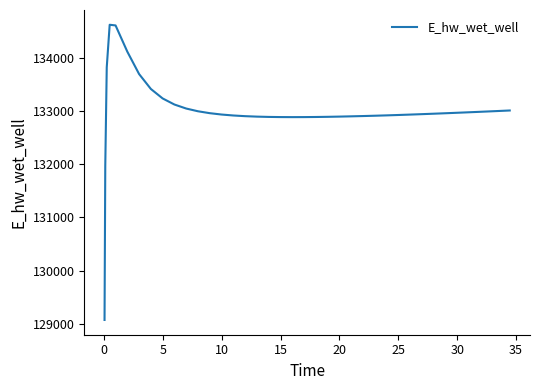

What is the difference between the maximum and minimum values?

5557.7